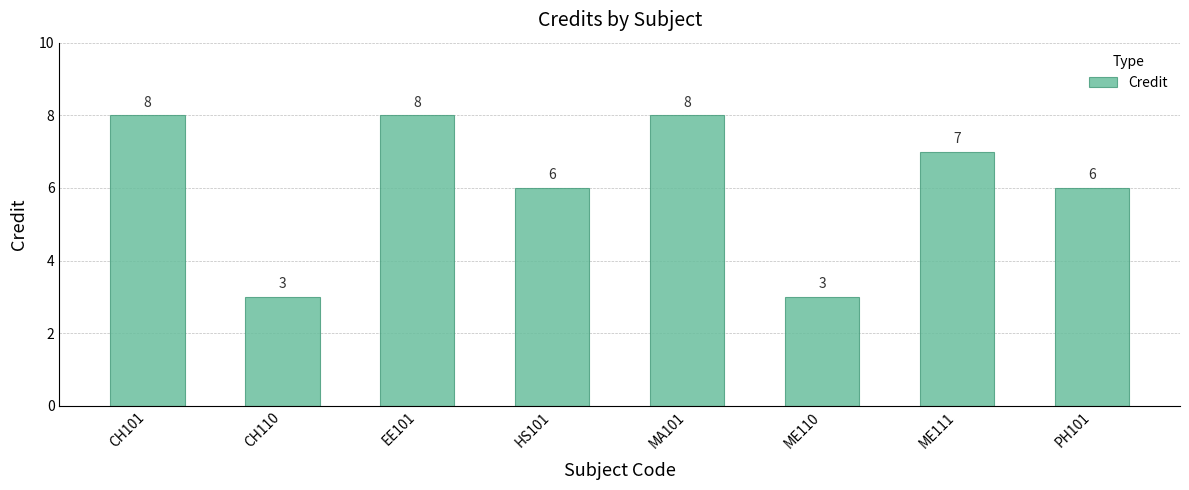

How many distinct data groups are displayed?

1